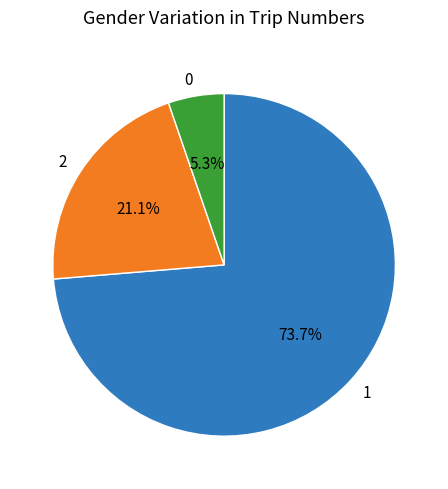

To the nearest percent, what is the combined percentage of 2 and 0?

26%